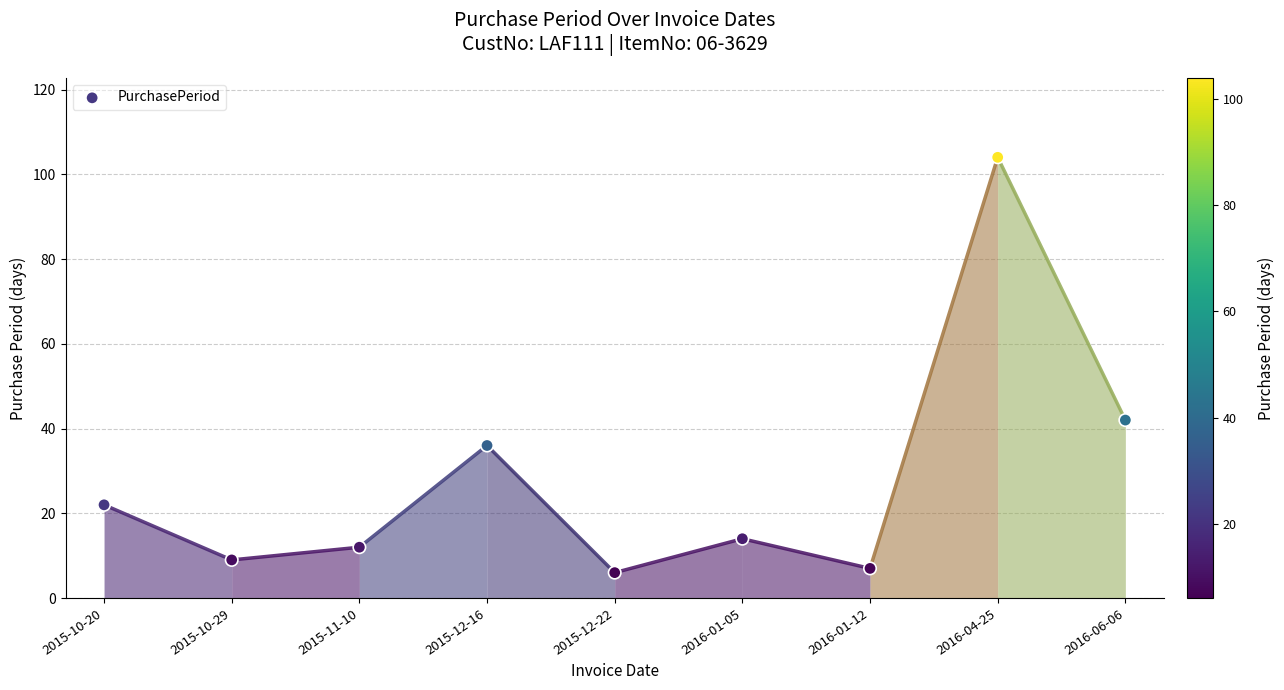

What is the average Y value?

28